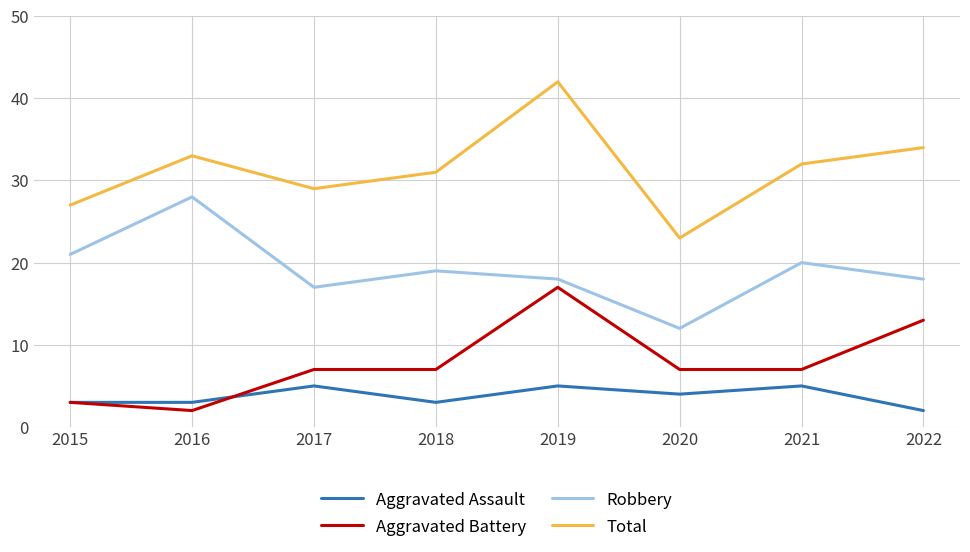

What are all the series names shown in the legend?

Aggravated Assault, Aggravated Battery, Robbery, Total